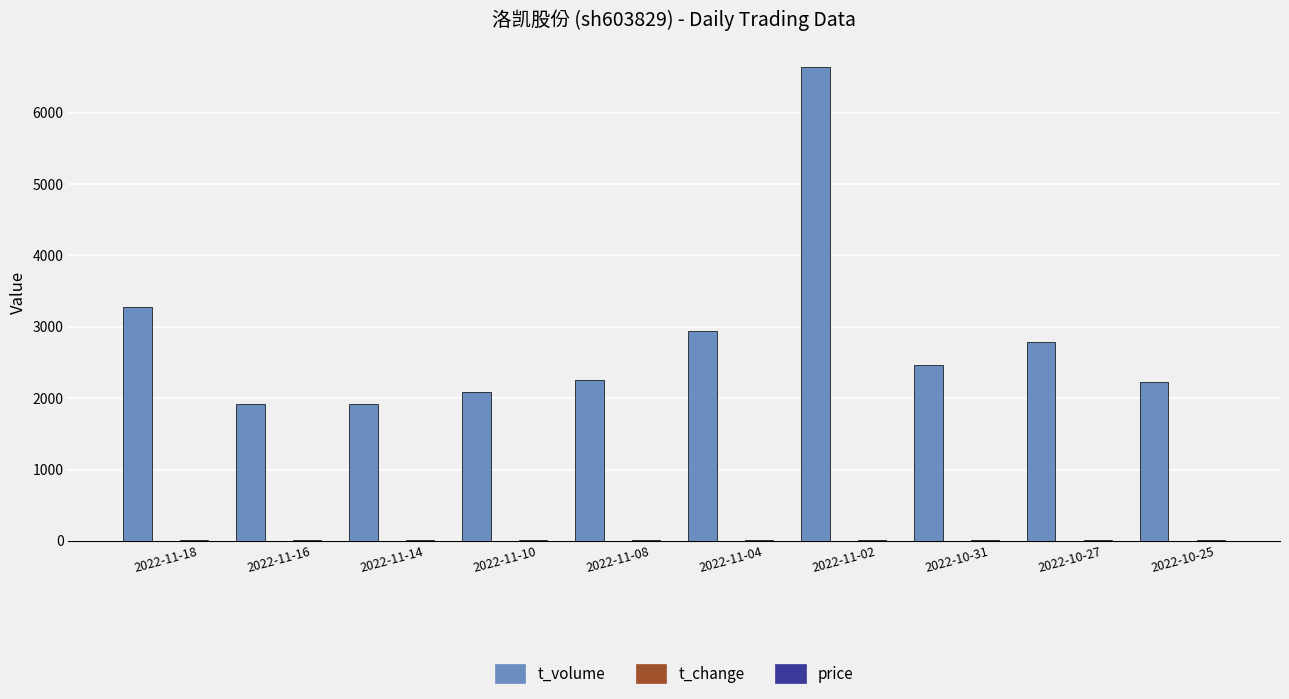

Which series changed the most between 2022-11-02 and 2022-10-27?

t_volume